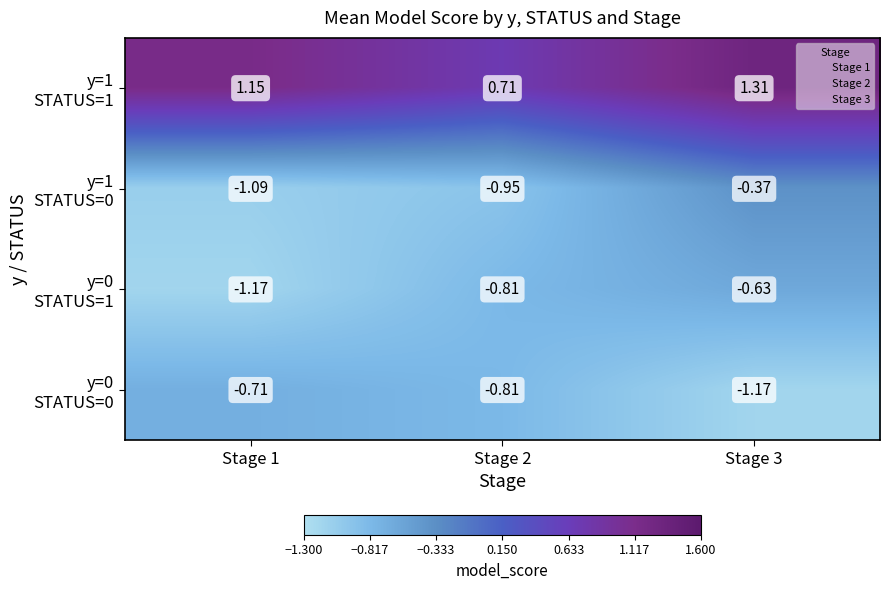

How many distinct data groups are displayed?

4